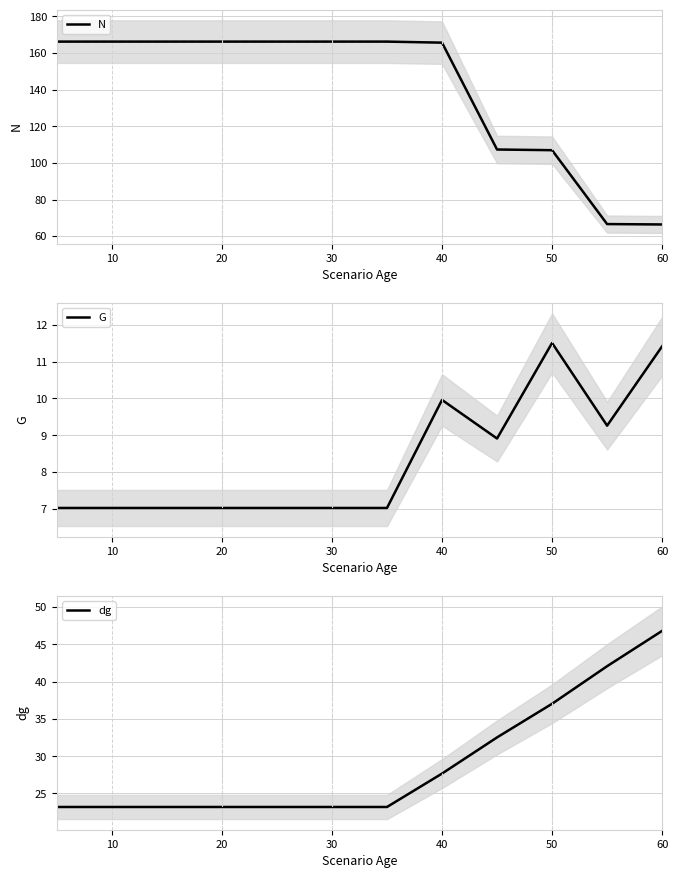

Is it true that N equals 44.2 at 50?

False